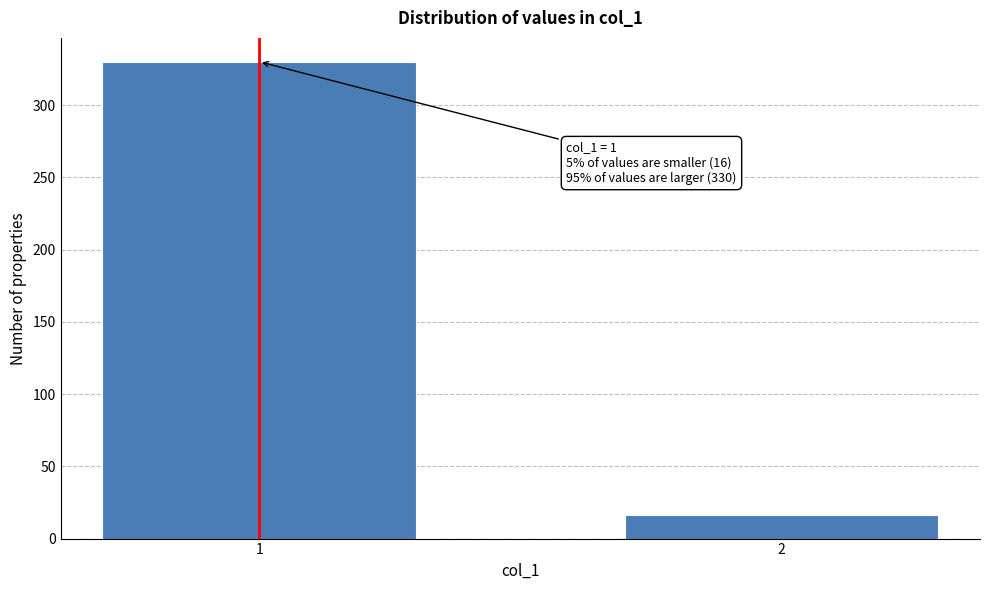

Reading right to left, list all the values displayed in this chart.

16	330